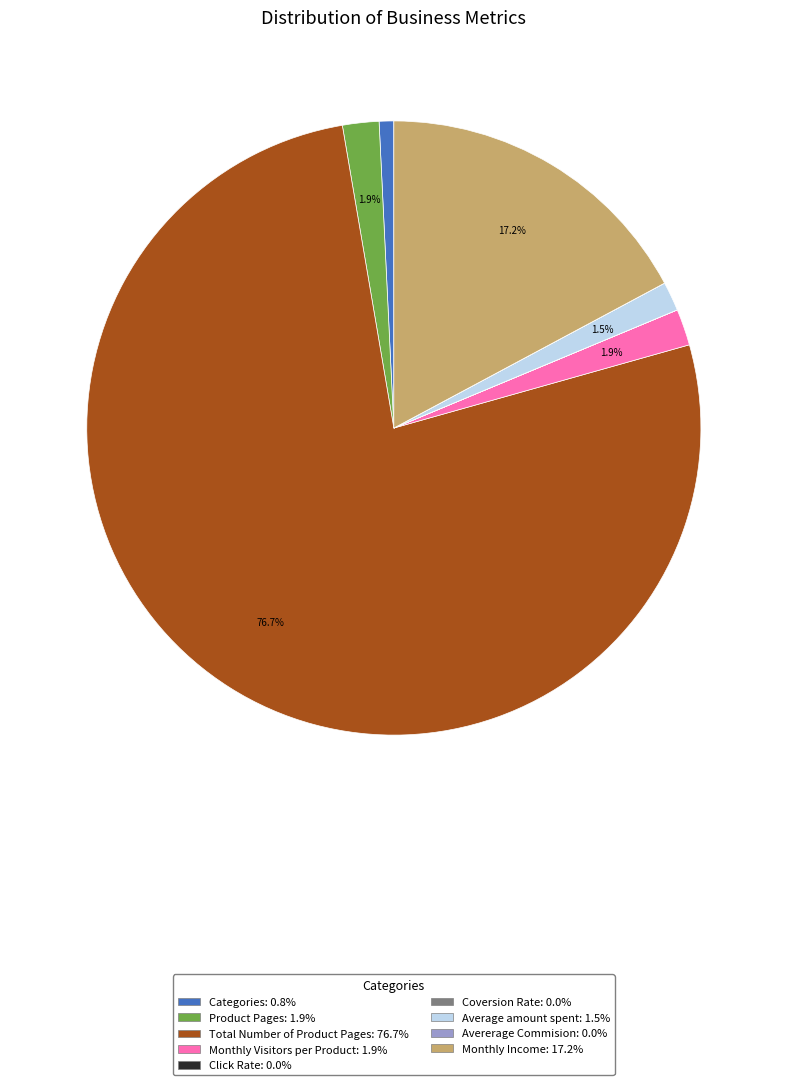

To the nearest percent, what portion does Categories represent?

1%